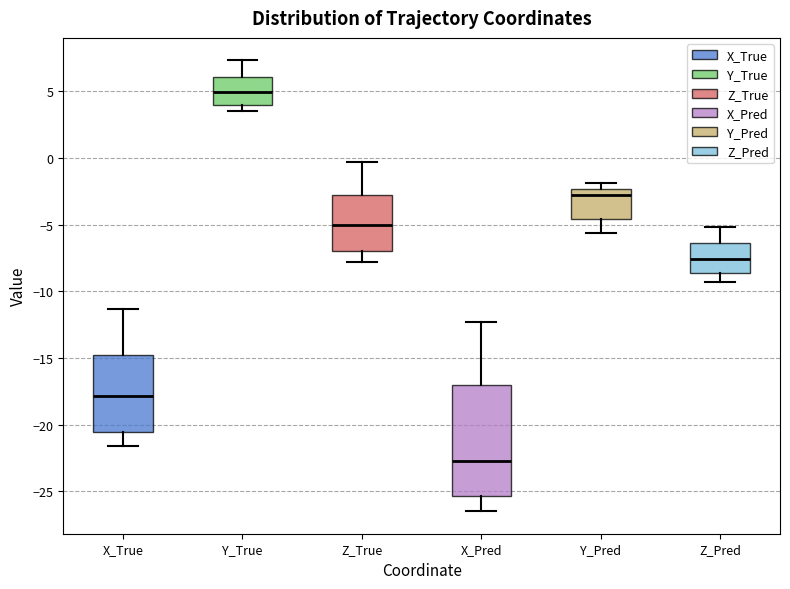

Reading left to right, read every box against the y-axis: the position of its median line, the range the box covers, and the ends of its whiskers. The values are not printed on the chart, so give them approximately, as read against the axis.

X_True: median -18.0, box -20.5 to -15.0, whiskers -21.5 to -11.5
Y_True: median 5.0, box 4.0 to 6.0, whiskers 3.5 to 7.5
Z_True: median -5.0, box -7.0 to -3.0, whiskers -8.0 to -0.5
X_Pred: median -22.5, box -25.5 to -17.0, whiskers -26.5 to -12.5
Y_Pred: median -3.0, box -4.5 to -2.5, whiskers -5.5 to -2.0
Z_Pred: median -7.5, box -8.5 to -6.5, whiskers -9.5 to -5.0